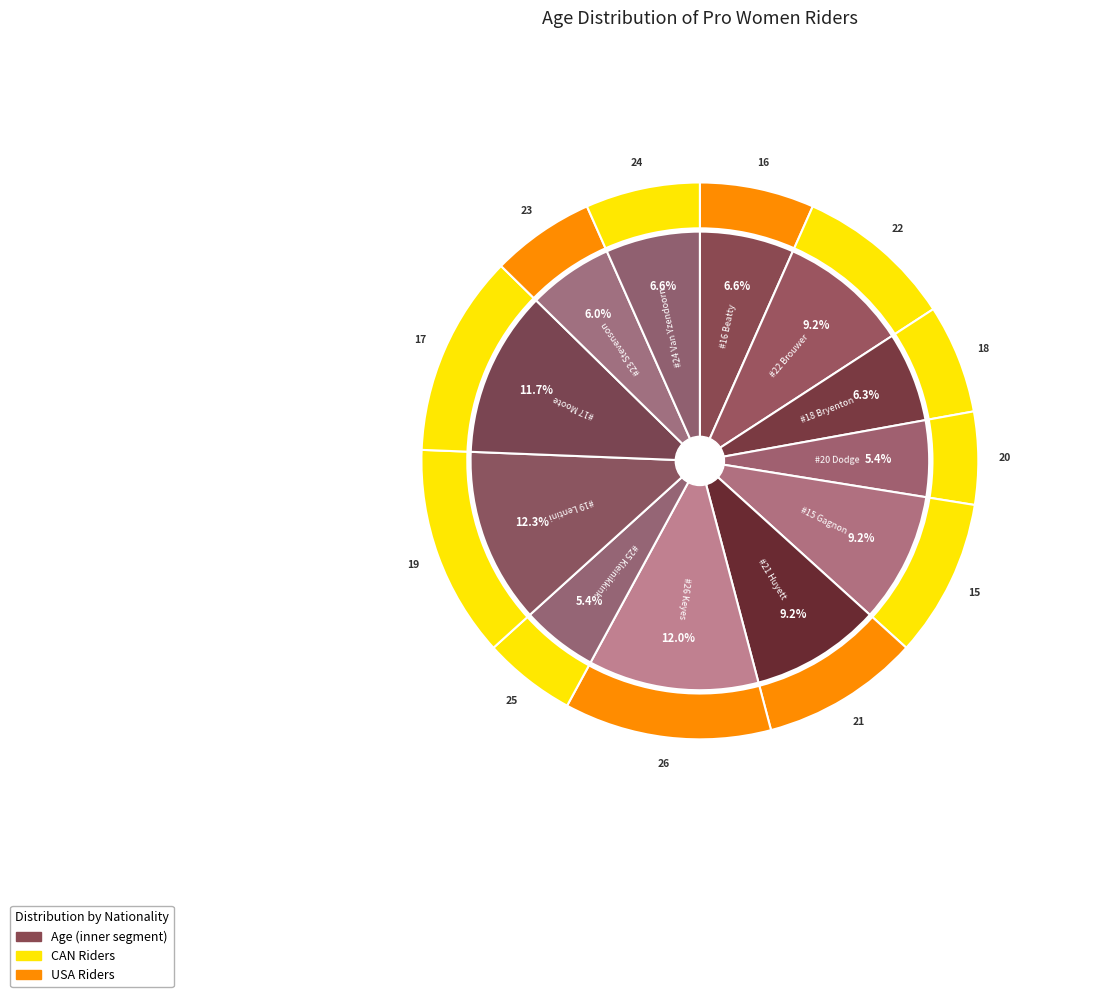

Is there any slice that represents more than half of the pie?

No